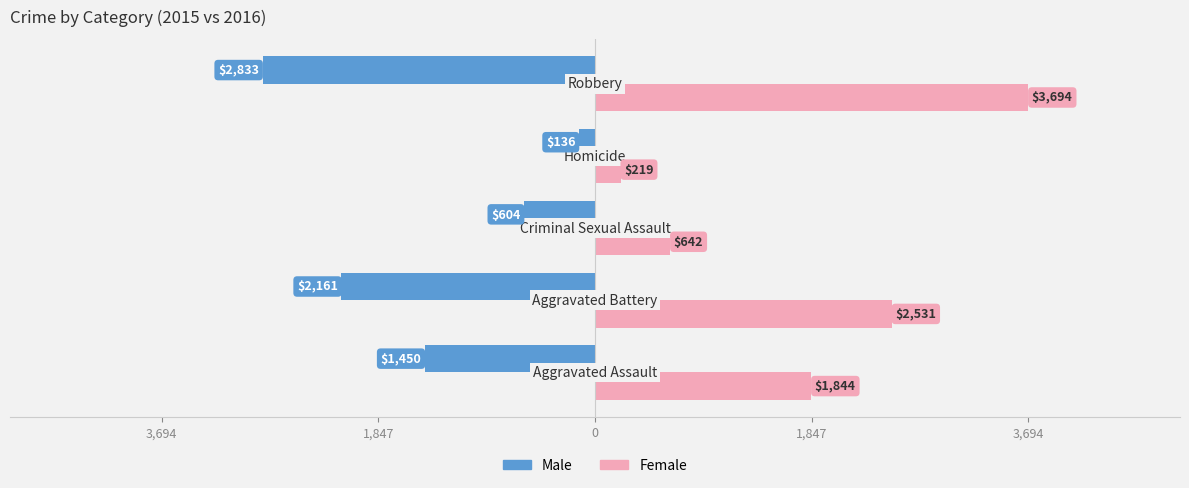

What are all the series names shown in the legend?

Male, Female